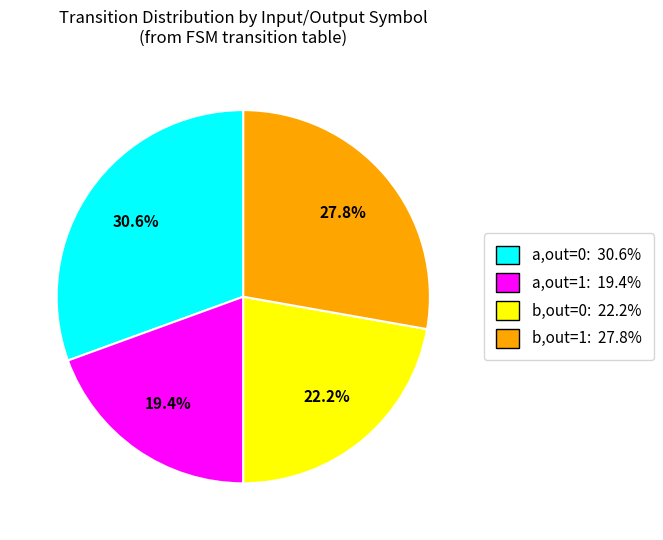

Combined, do b,out=0: 22.2% and a,out=1: 19.4% account for over 50%?

No